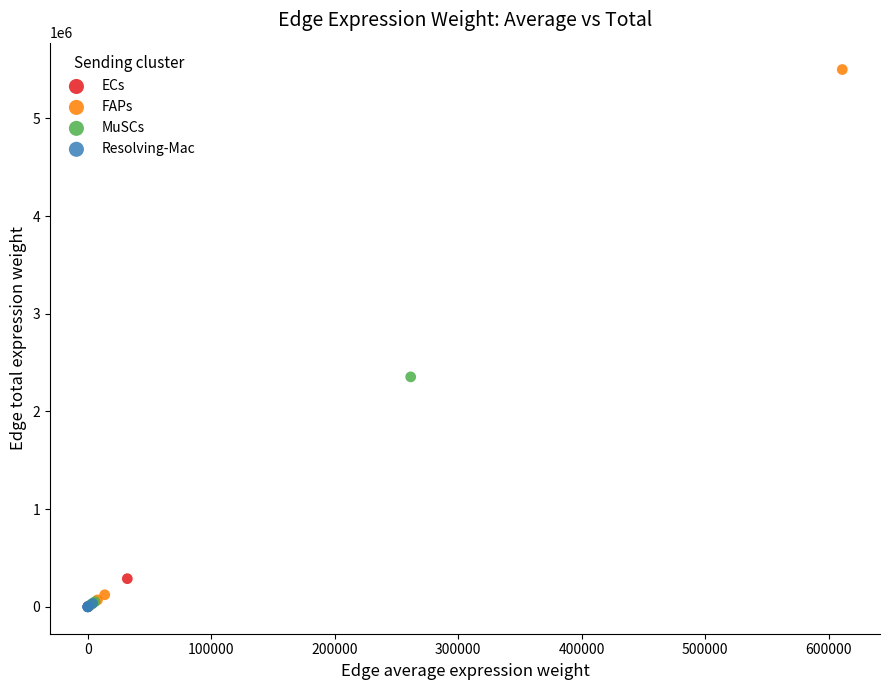

Which series contains the highest Y value?

FAPs